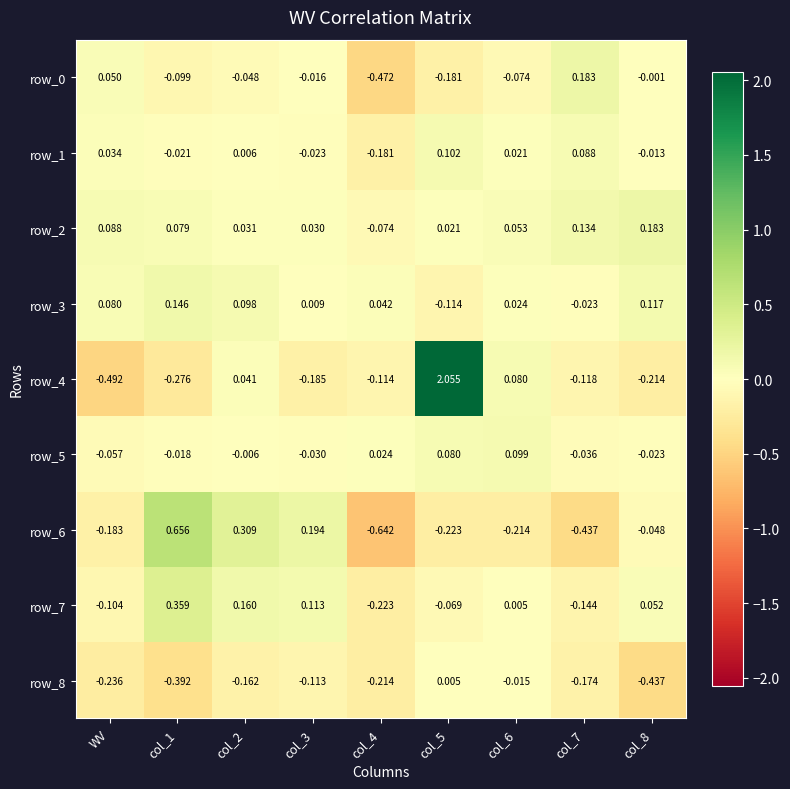

Where is row_4 nearest to the value 0?

col_2